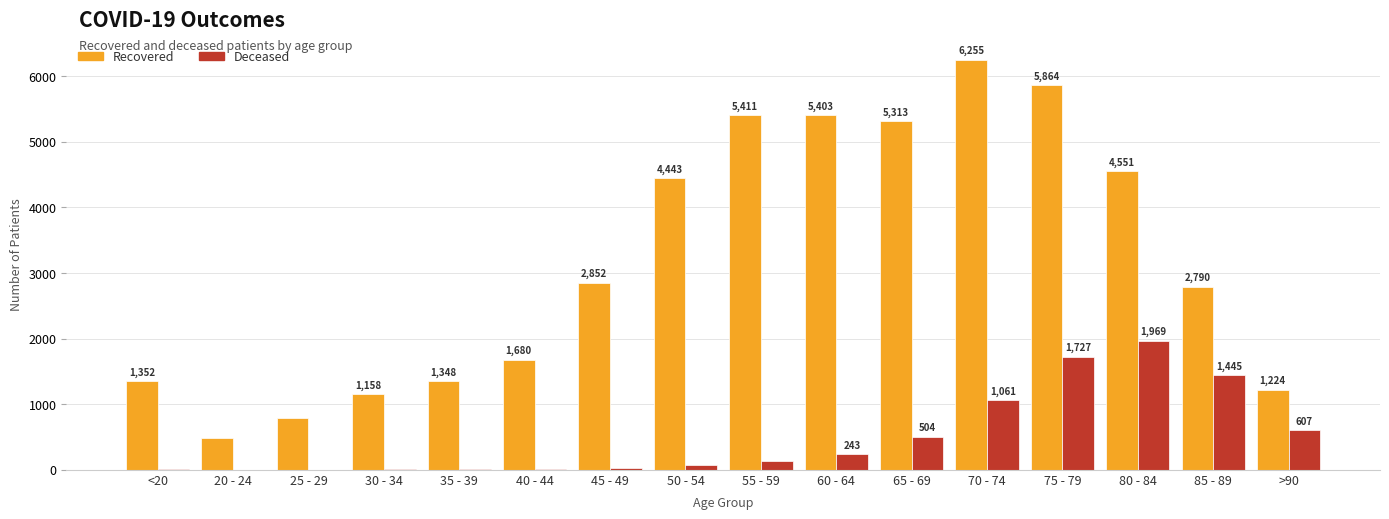

Does the chart contain stacked bars?

No